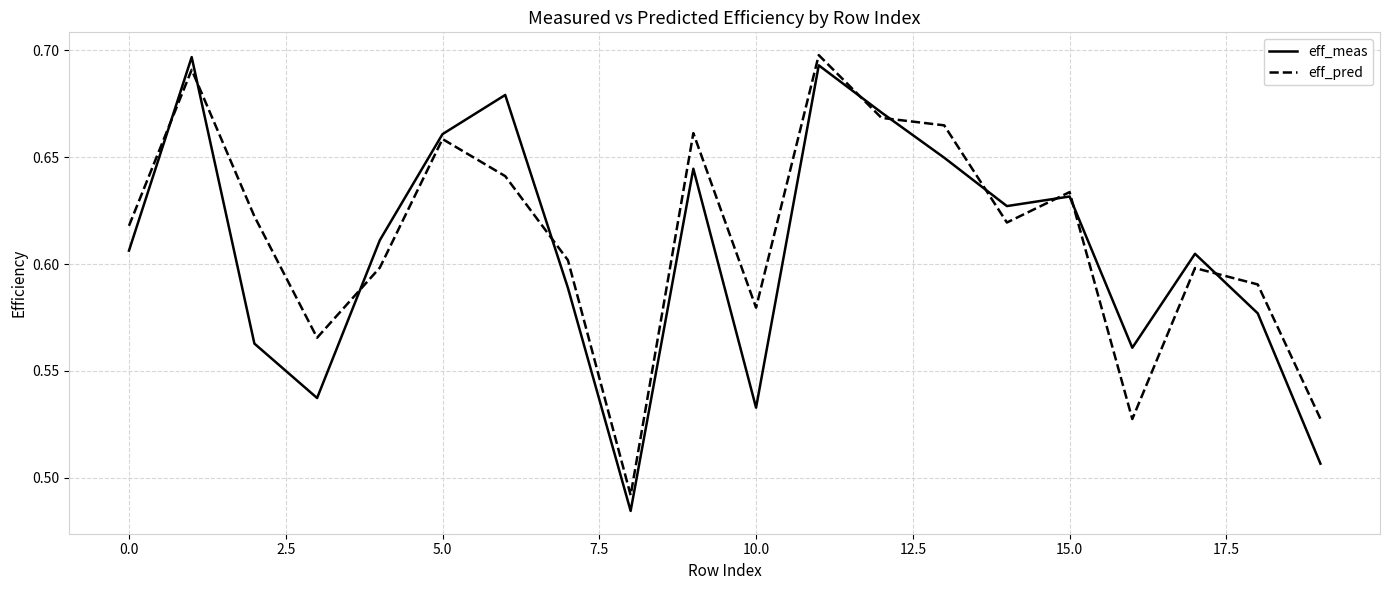

How many lines are shown in the chart?

2